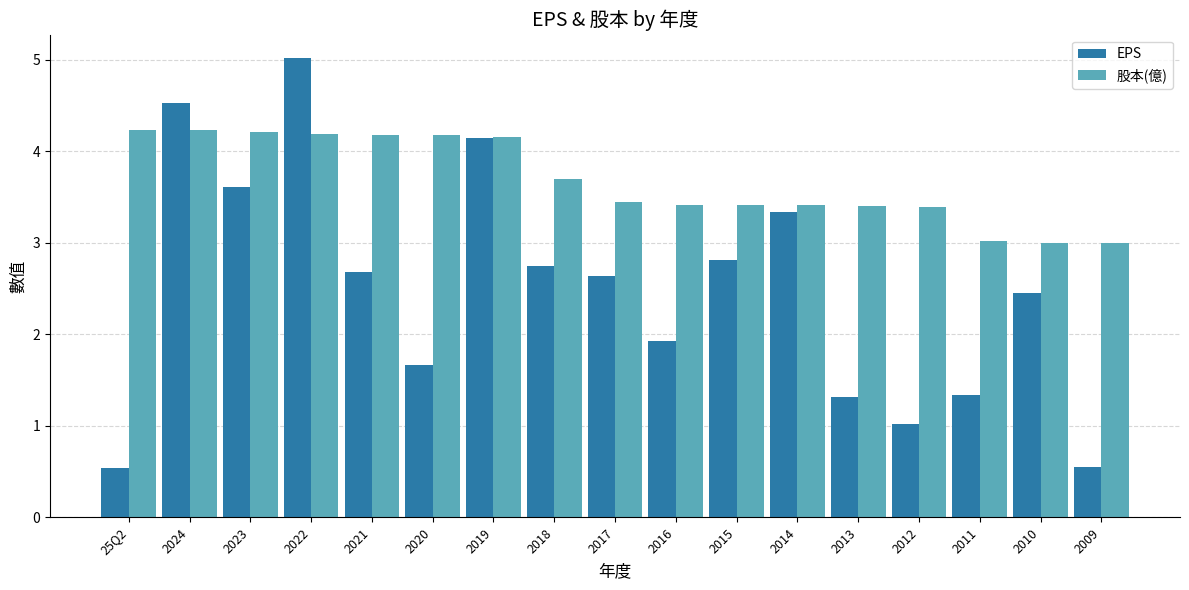

How many groups of bars are there?

17